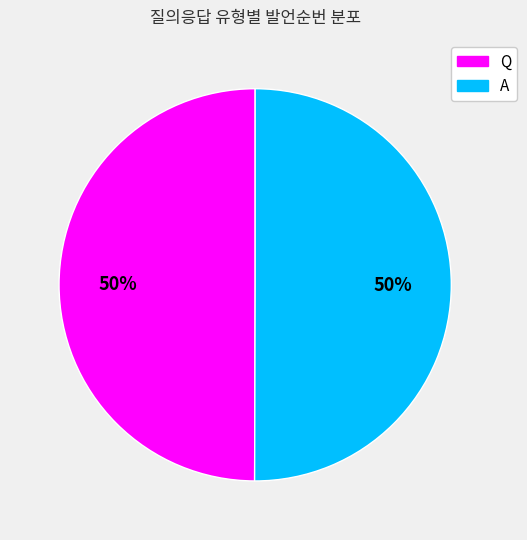

Combined, do Q and A account for over 50%?

Yes